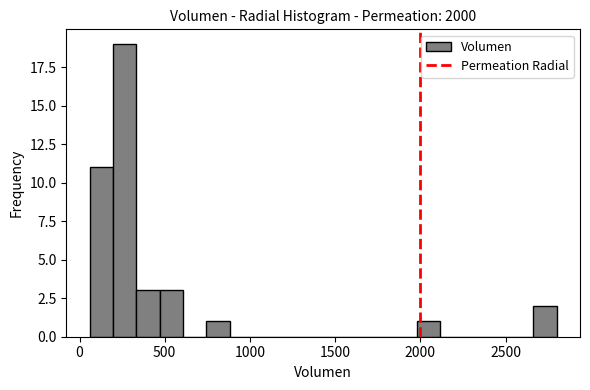

Around what value on the x-axis is the tallest bar? Give the approximate position of its centre, as read against the axis.

250